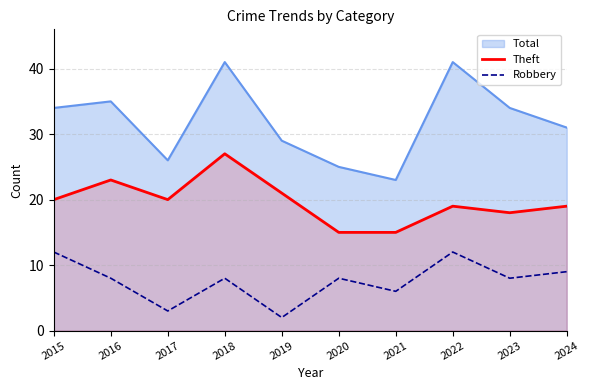

How many interior local valleys does the Robbery series have?

4